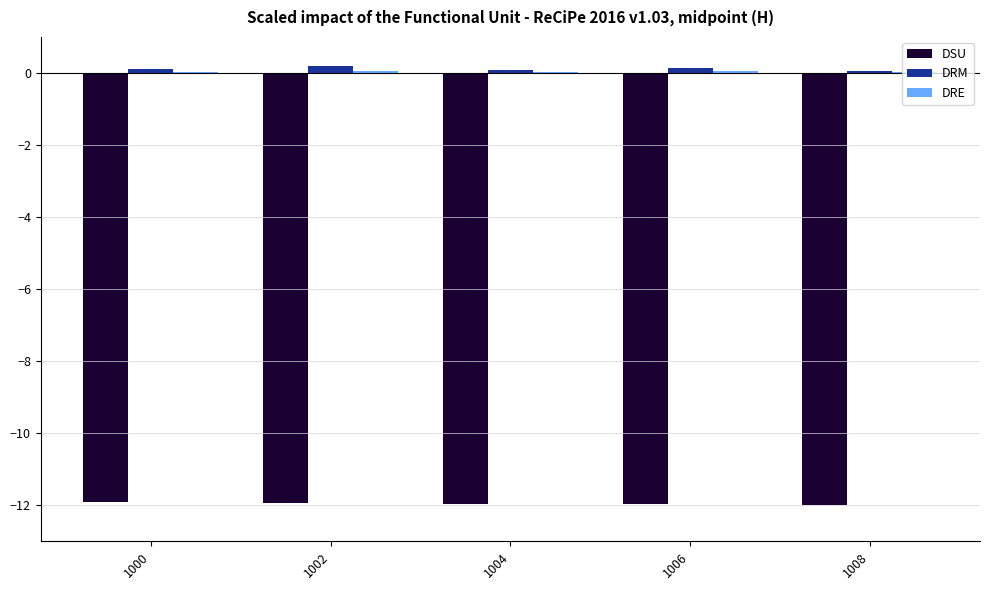

The value of DSU at 1004 is -12.0. True or false?

True